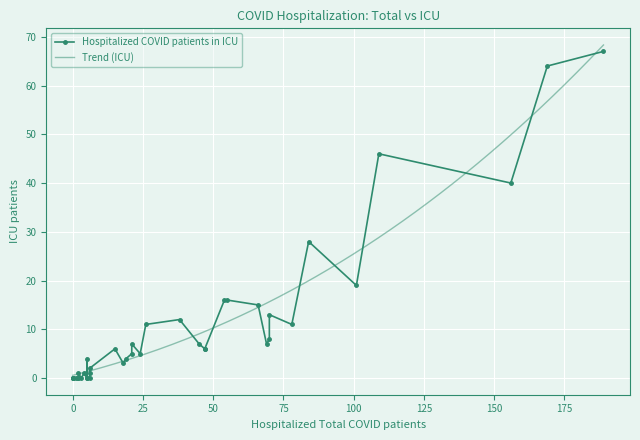

Rank the categories by value from highest to lowest.

189, 169, 109, 156, 84, 101, 54, 55, 66, 70, 38, 78, 26, 70, 69, 45, 21, 15, 47, 47, 24, 21, 5, 19, 18, 6, 6, 2, 4, 0, 0, 5, 3, 6, 2, 0, 2, 0, 1, 5